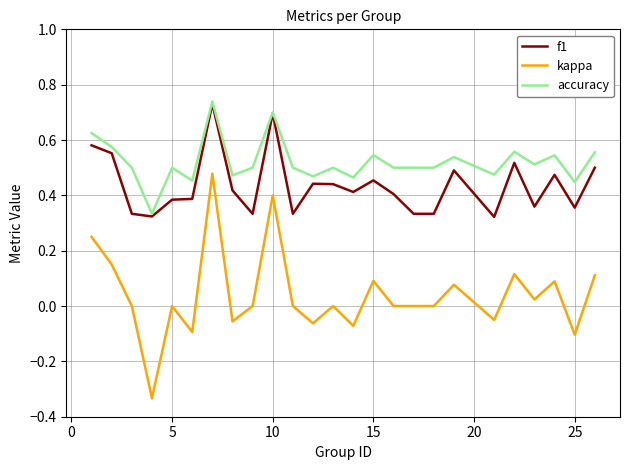

List the series in order of their overall mean, lowest first.

kappa, f1, accuracy